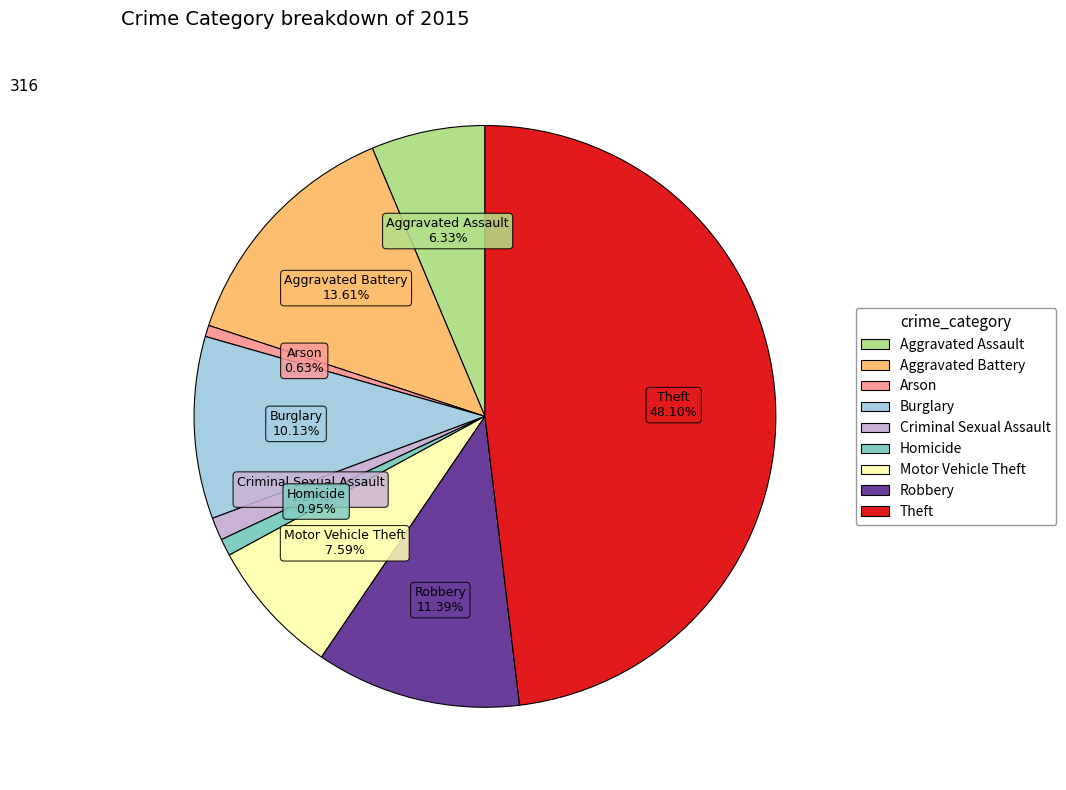

How many slices are in this pie chart?

9